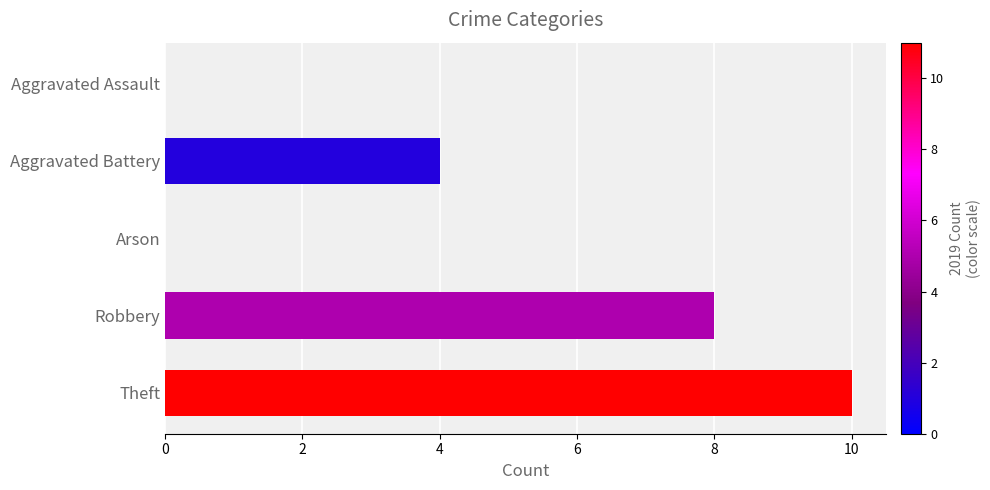

Reading top to bottom, extract all data points from this chart.

Aggravated Assault=0	Aggravated Battery=4	Arson=0	Robbery=8	Theft=10